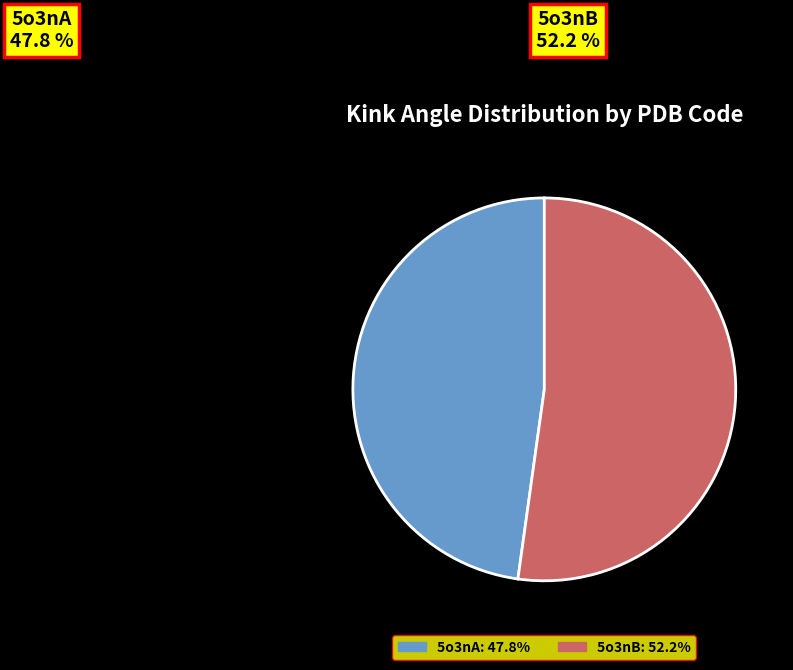

How many slices are in this pie chart?

2